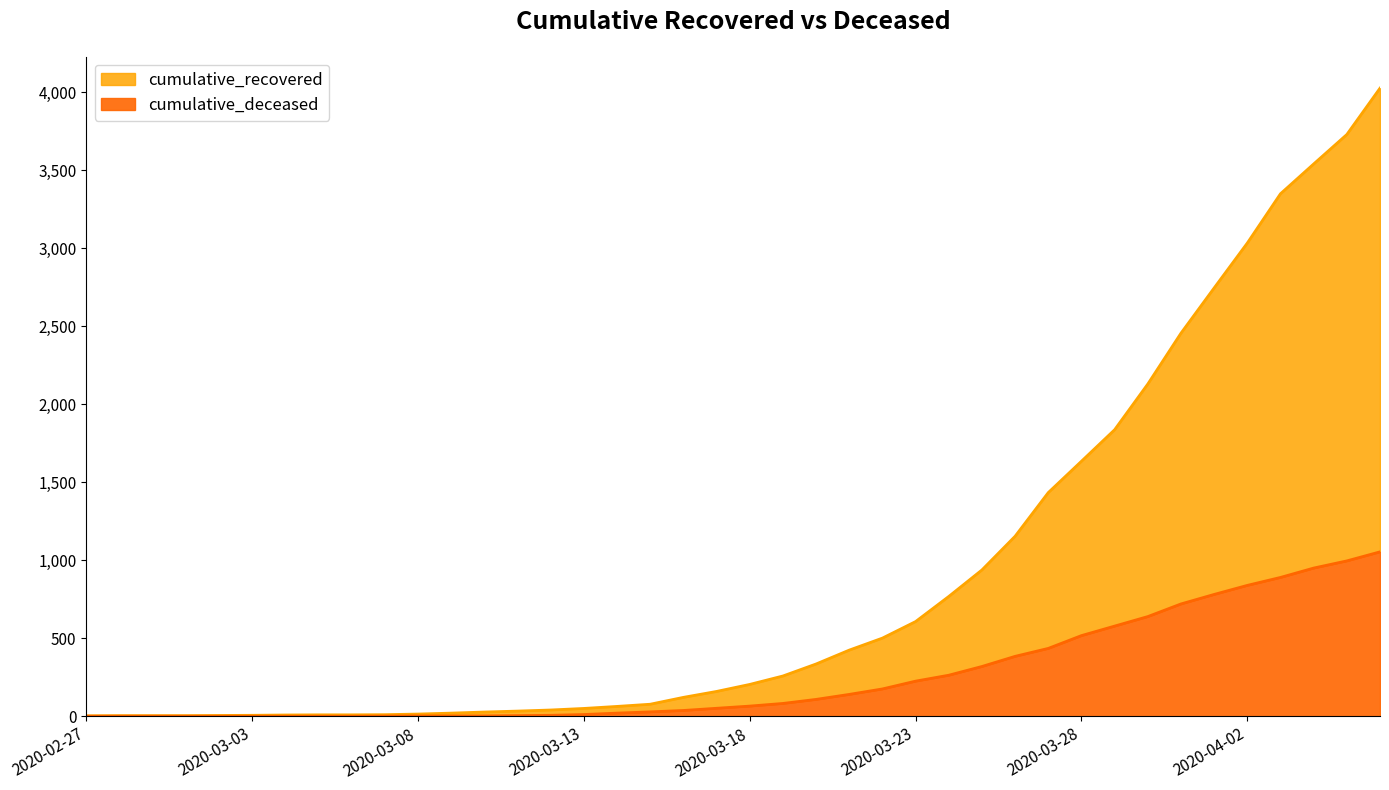

True or false: cumulative_recovered and cumulative_deceased intersect in this chart.

False